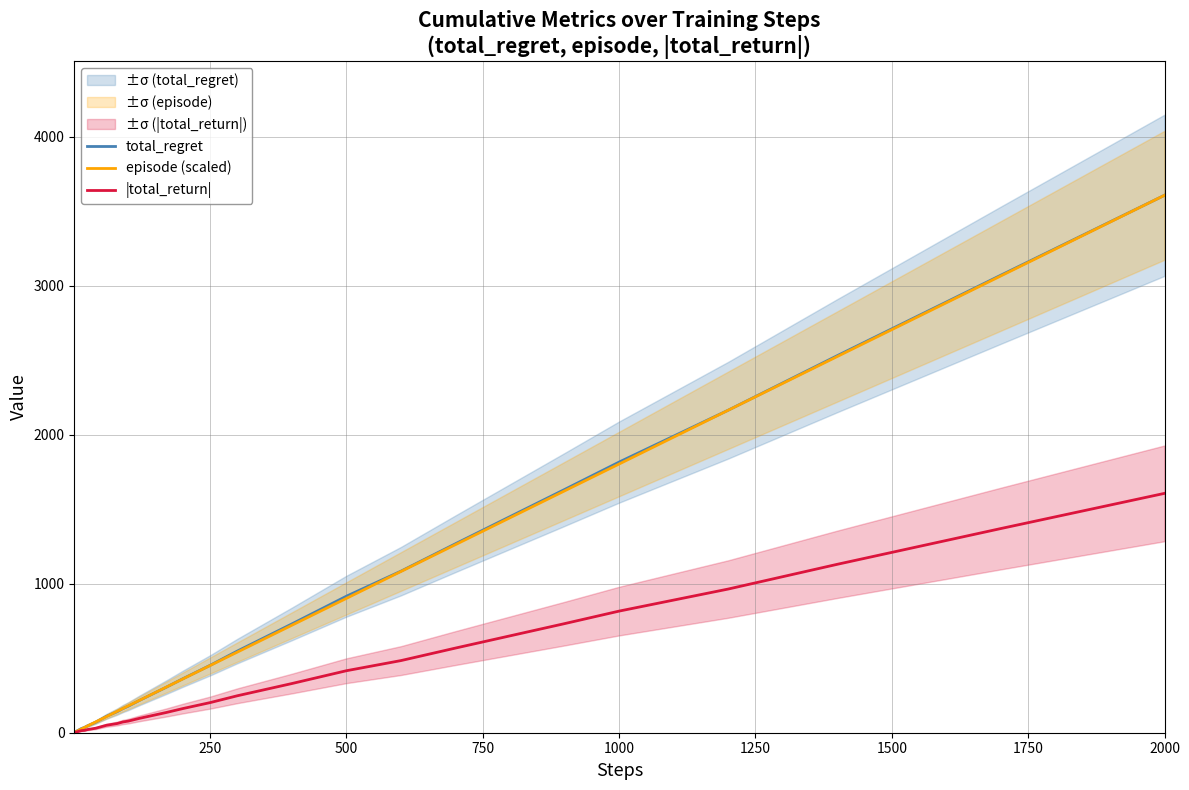

True or false: |total_return| has more than 2 points higher than both neighbors.

False